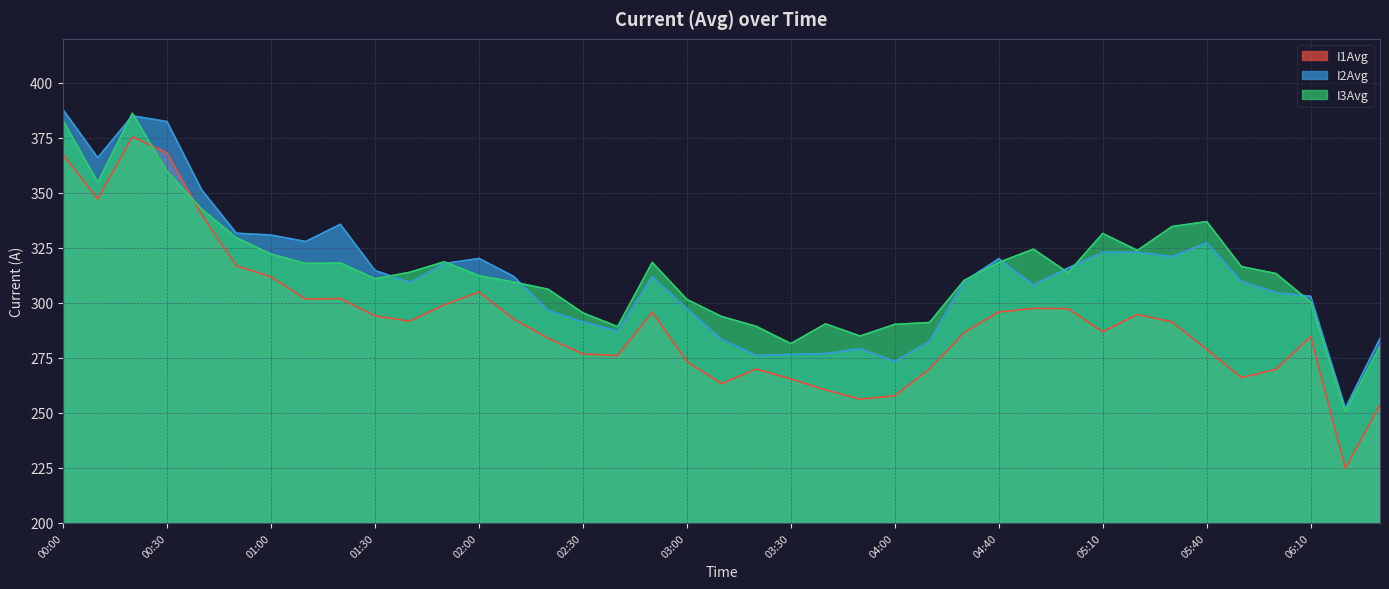

Reading left to right, what are all the values shown in this chart?

I1Avg: 367.3	347.3	375.5	368.2	340.0	316.9	311.9	301.7	302.0	294.1	291.7	299.1	305.0	292.7	283.9	276.8	276.1	295.8	273.4	263.3	269.9	265.5	260.5	256.2	257.8	269.9	286.5	295.9	297.5	297.4	286.9	294.8	291.3	278.9	266.0	269.9	284.7	224.9	253.7
I2Avg: 387.8	366.0	385.0	382.4	351.3	331.7	330.8	327.9	335.7	314.7	309.4	317.9	320.2	312.0	296.5	291.4	287.2	311.9	297.4	283.4	276.1	276.6	277.0	279.2	273.4	282.5	309.8	320.1	308.2	315.9	322.9	323.1	321.0	327.3	309.8	304.7	303.0	252.1	283.8
I3Avg: 382.9	354.8	386.2	359.7	342.6	329.6	322.2	317.9	318.1	311.0	313.9	318.7	312.4	309.5	306.2	295.5	289.2	318.4	301.6	293.8	289.3	281.5	290.5	284.9	290.3	291.1	310.2	318.4	324.4	313.7	331.6	323.8	334.7	336.9	316.5	313.3	300.3	250.6	280.2